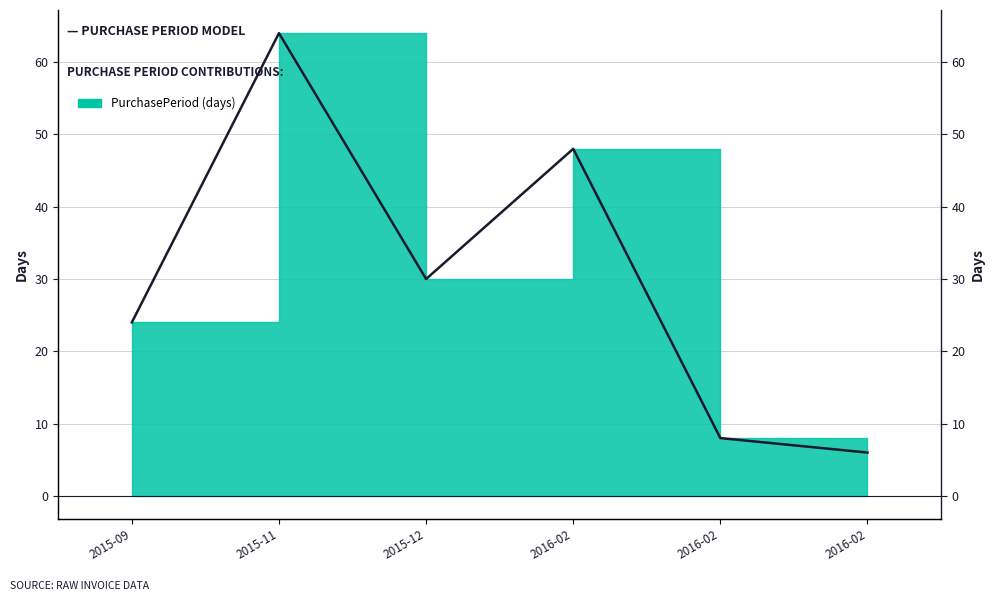

Reading left to right, what are all the values shown in this chart?

24	64	30	48	8	6